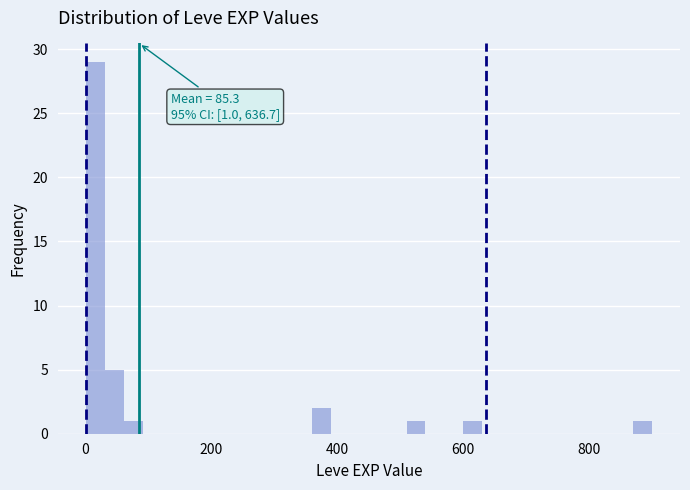

Around what value on the x-axis is the tallest bar? Give the approximate position of its centre, as read against the axis.

20